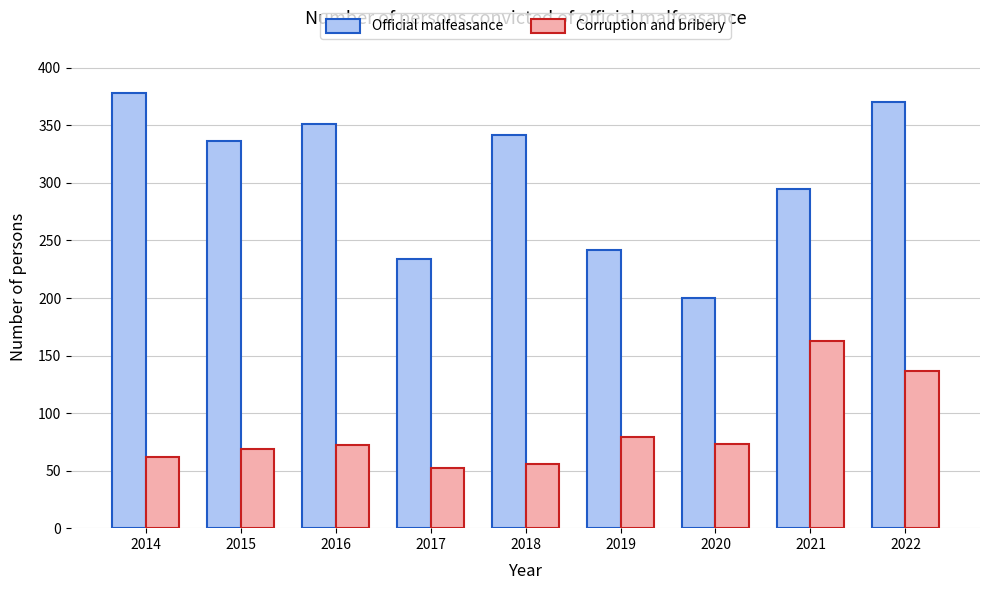

Where is Corruption and bribery nearest to the value 107?

2019